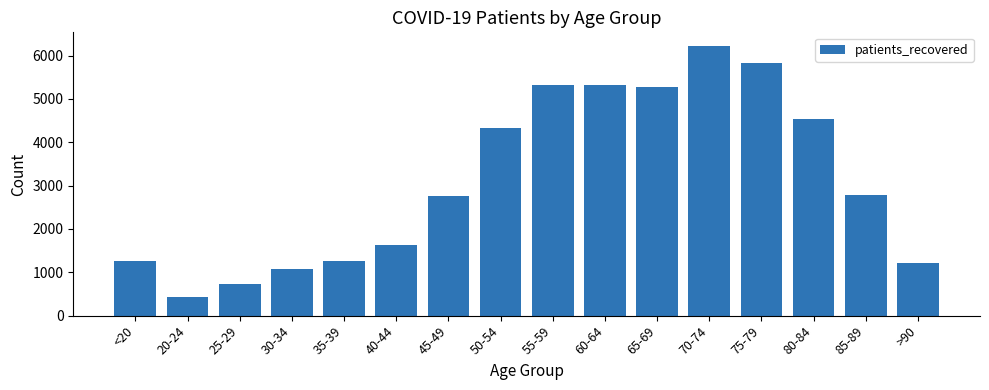

At which category does the chart reach its peak across all series?

70-74